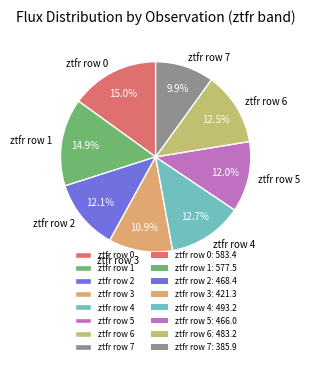

Which has a higher value, ztfr row 6 or ztfr row 1?

ztfr row 1